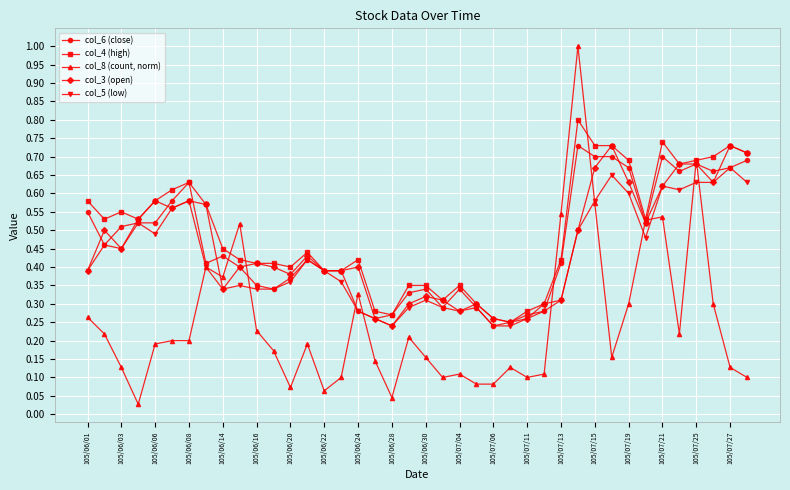

How many distinct data groups are displayed?

5